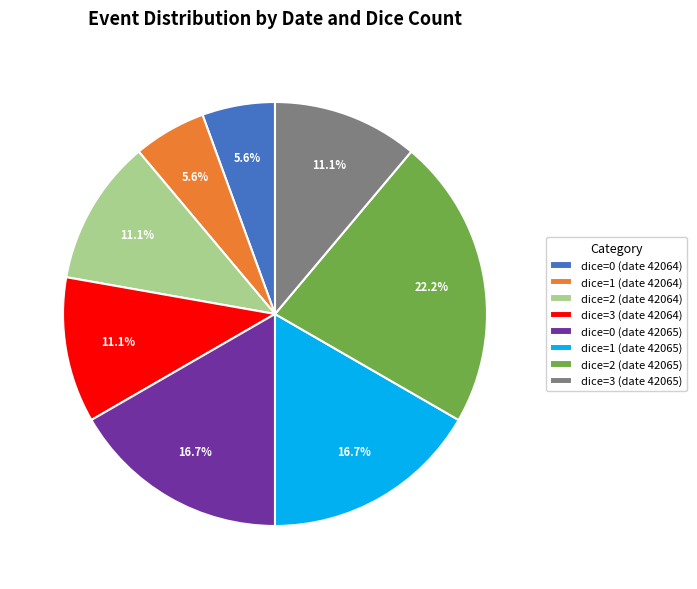

Is there any slice that represents more than half of the pie?

No